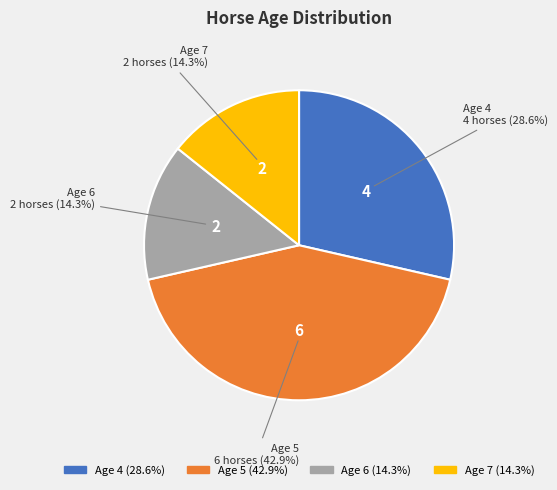

Which category has the biggest portion of the pie?

Age 5